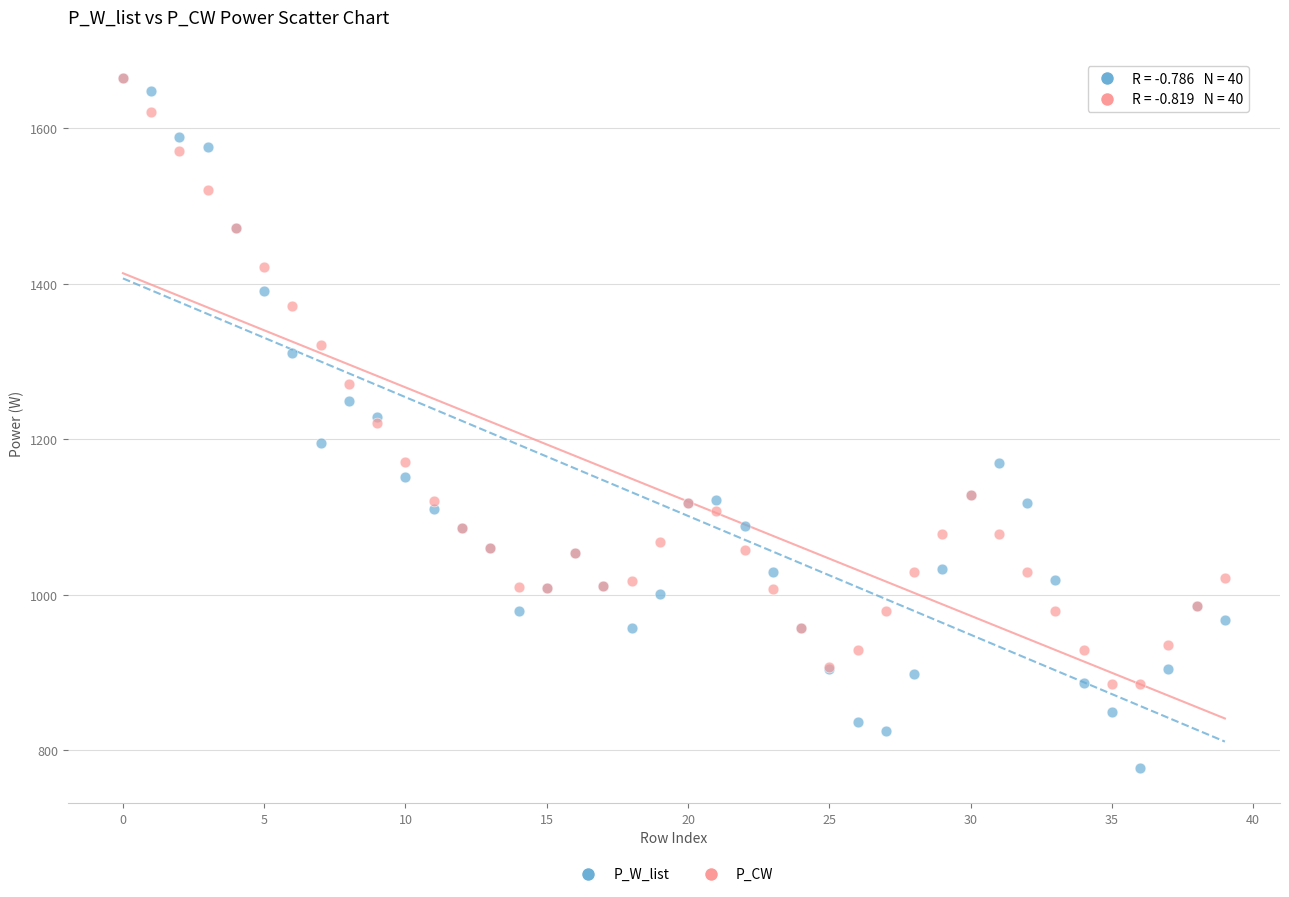

Which series has the widest spread of Y values?

P_W_list